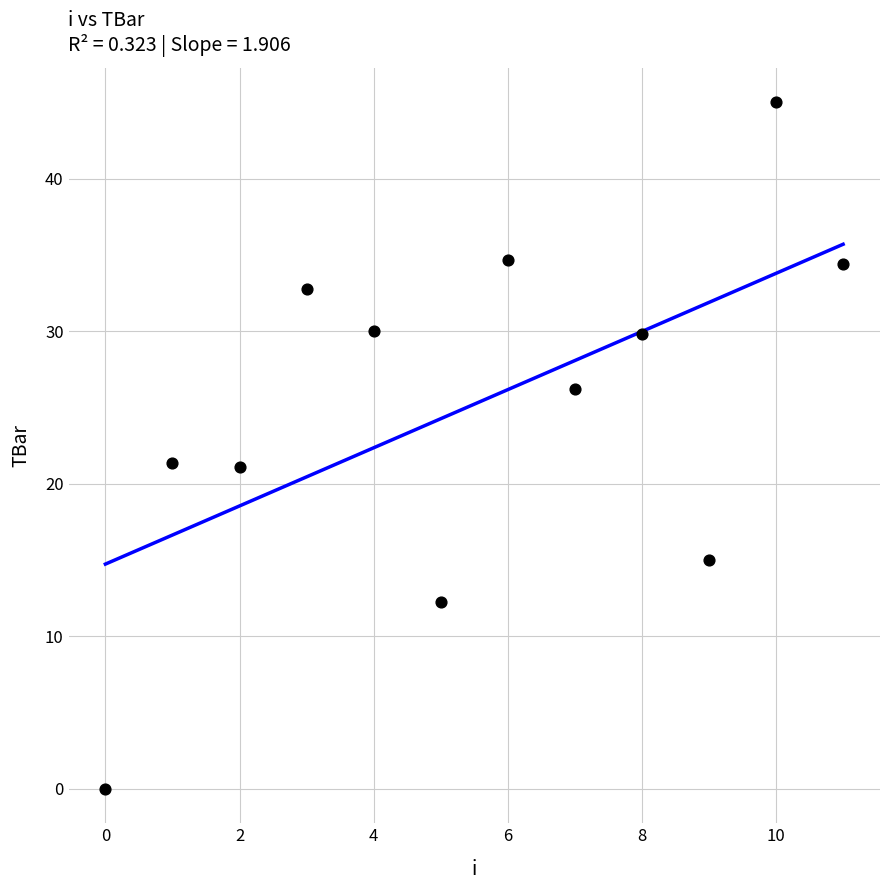

What is the average Y value?

25.2